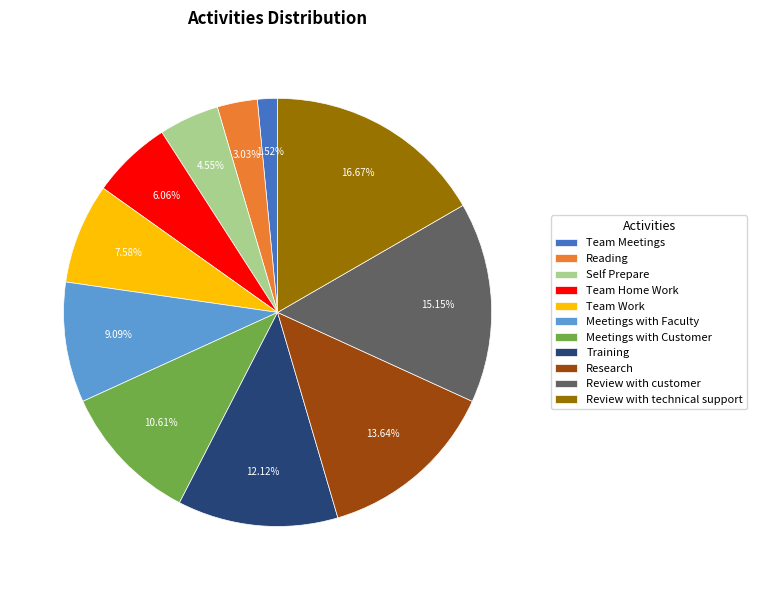

How much of the chart is everything except Reading?

97.0%